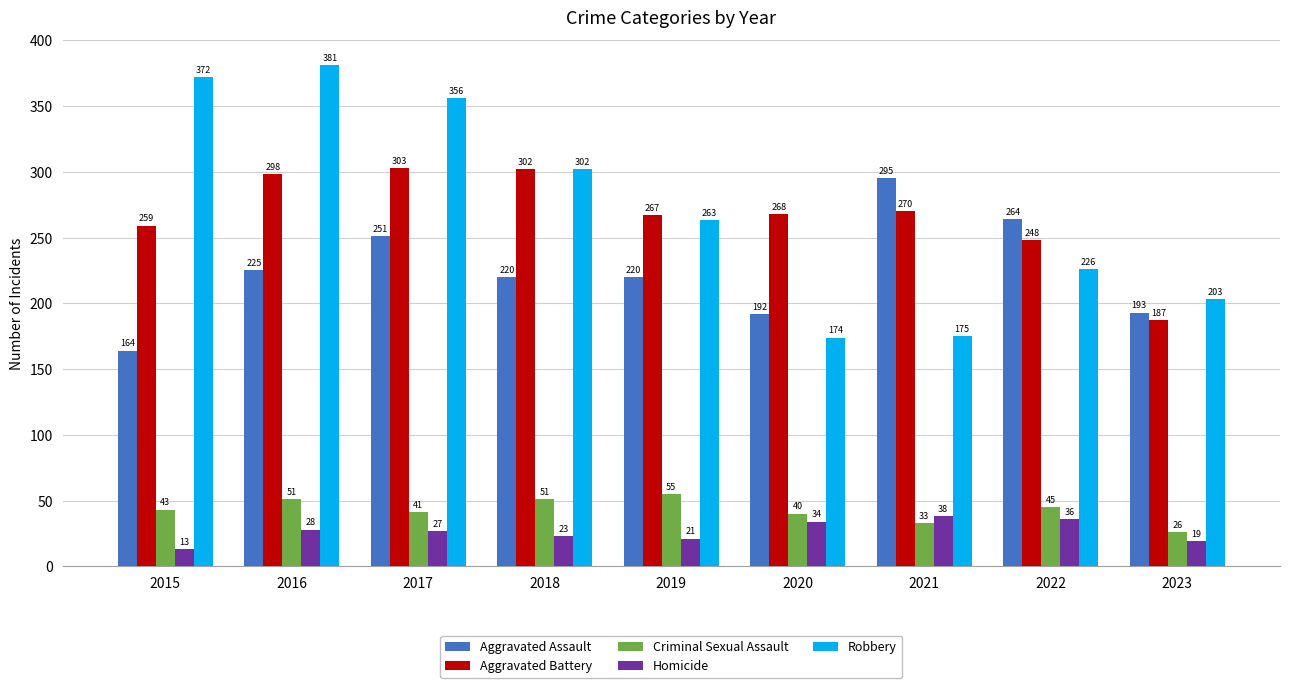

Read the Aggravated Assault value at 2015, to the nearest 50.

150